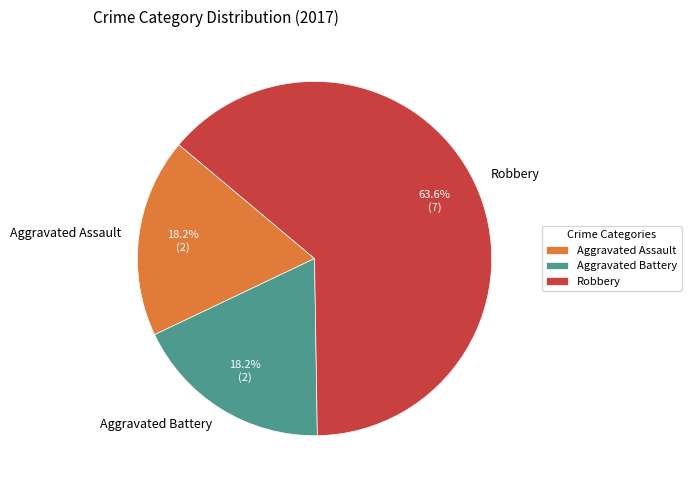

Between Aggravated Battery and Robbery, which is larger?

Robbery